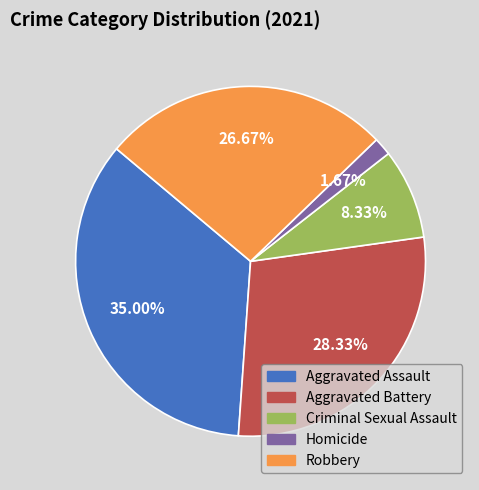

What is the ratio of the value at Aggravated Assault to the value at Criminal Sexual Assault?

4.2